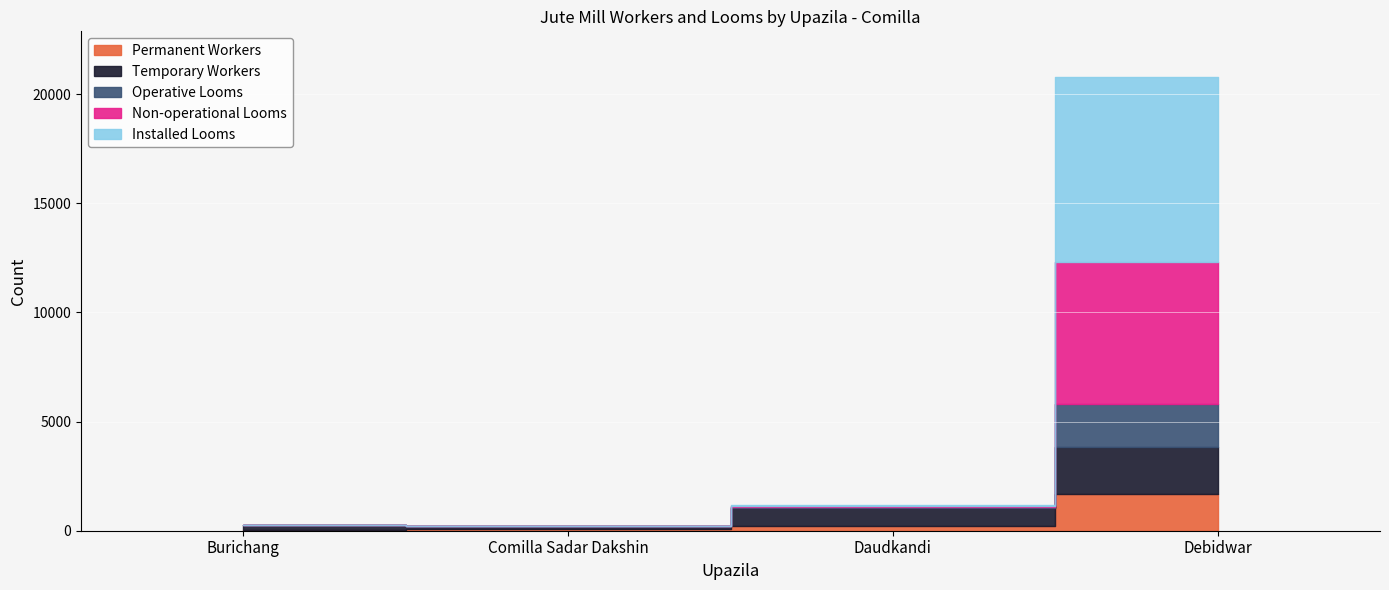

What is the approximate value of Temporary Workers at Daudkandi, to the nearest 100?

800